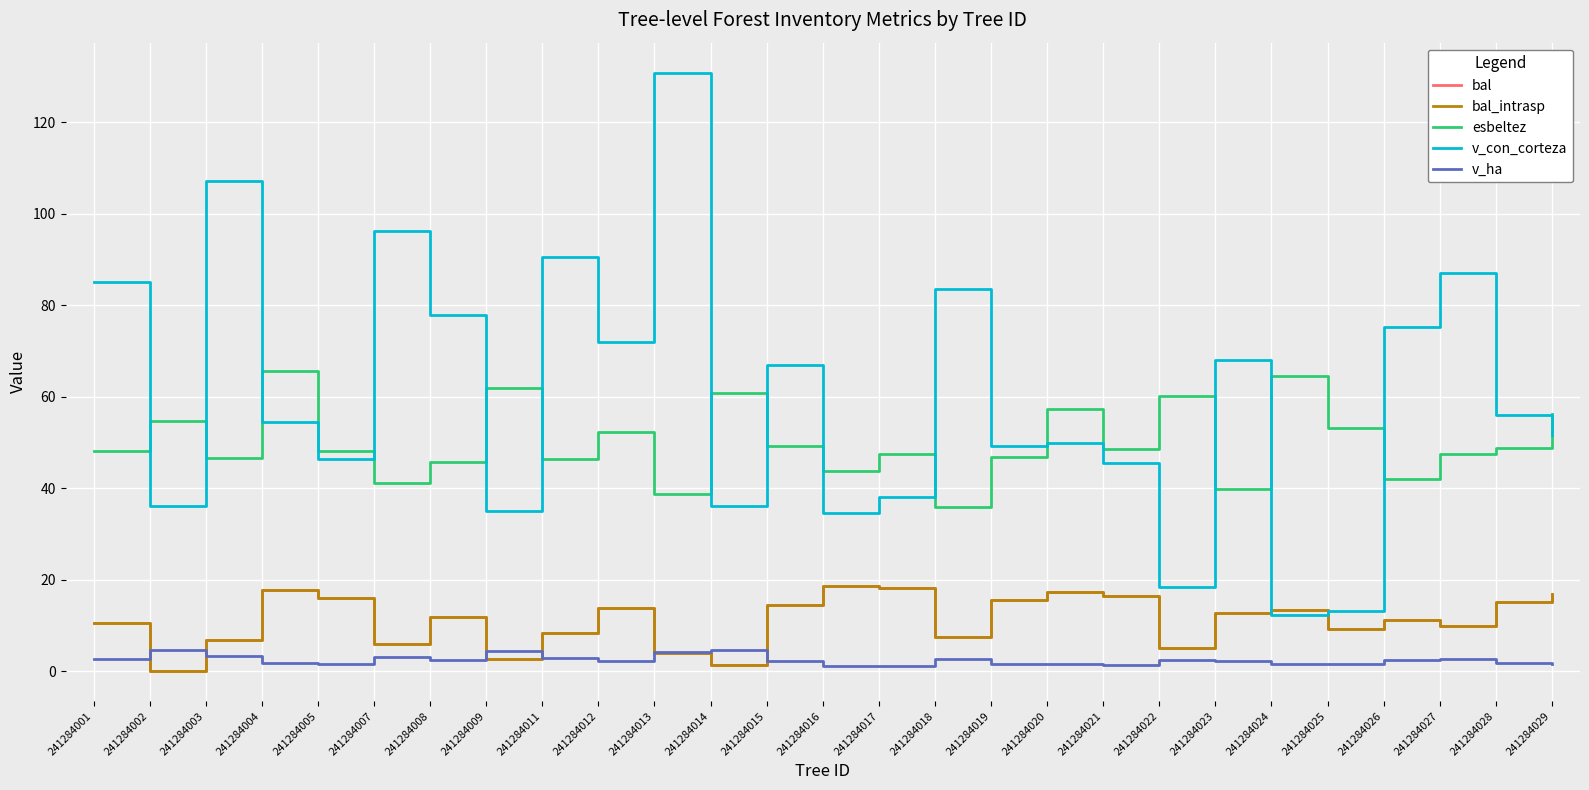

Is this an area chart (filled region under the line)?

No